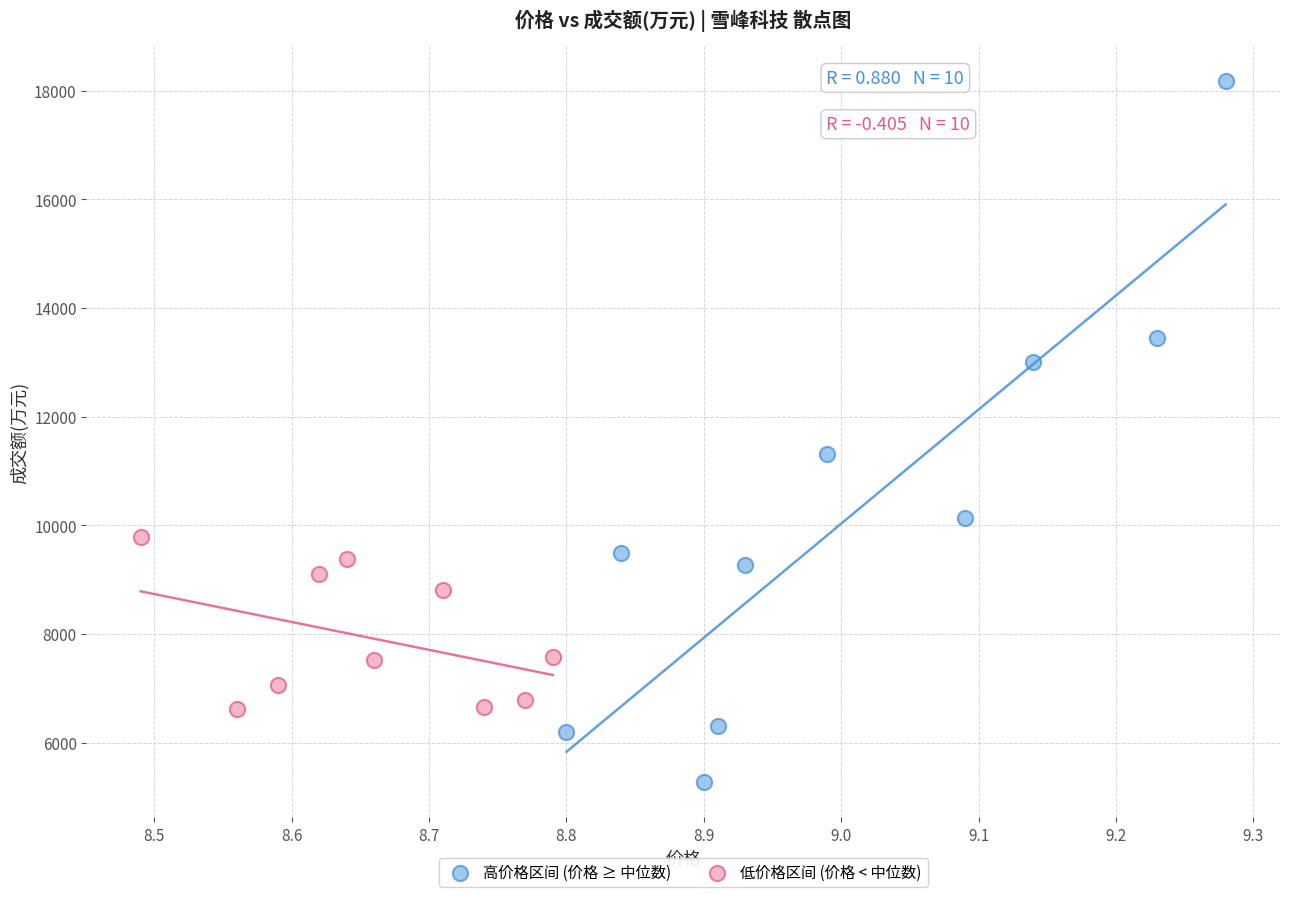

What are all the series names shown in the legend?

高价格区间 (价格 ≥ 中位数), 低价格区间 (价格 < 中位数)